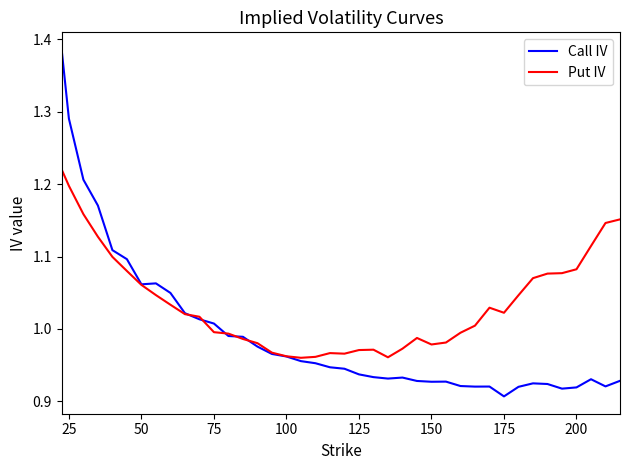

Rank the series by their average value, from highest to lowest.

Put IV, Call IV